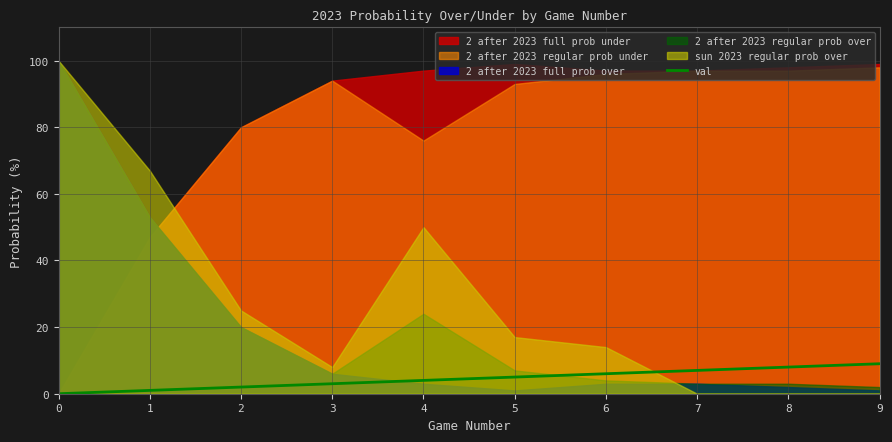

True or false: val has a value of 0 at 0.

True